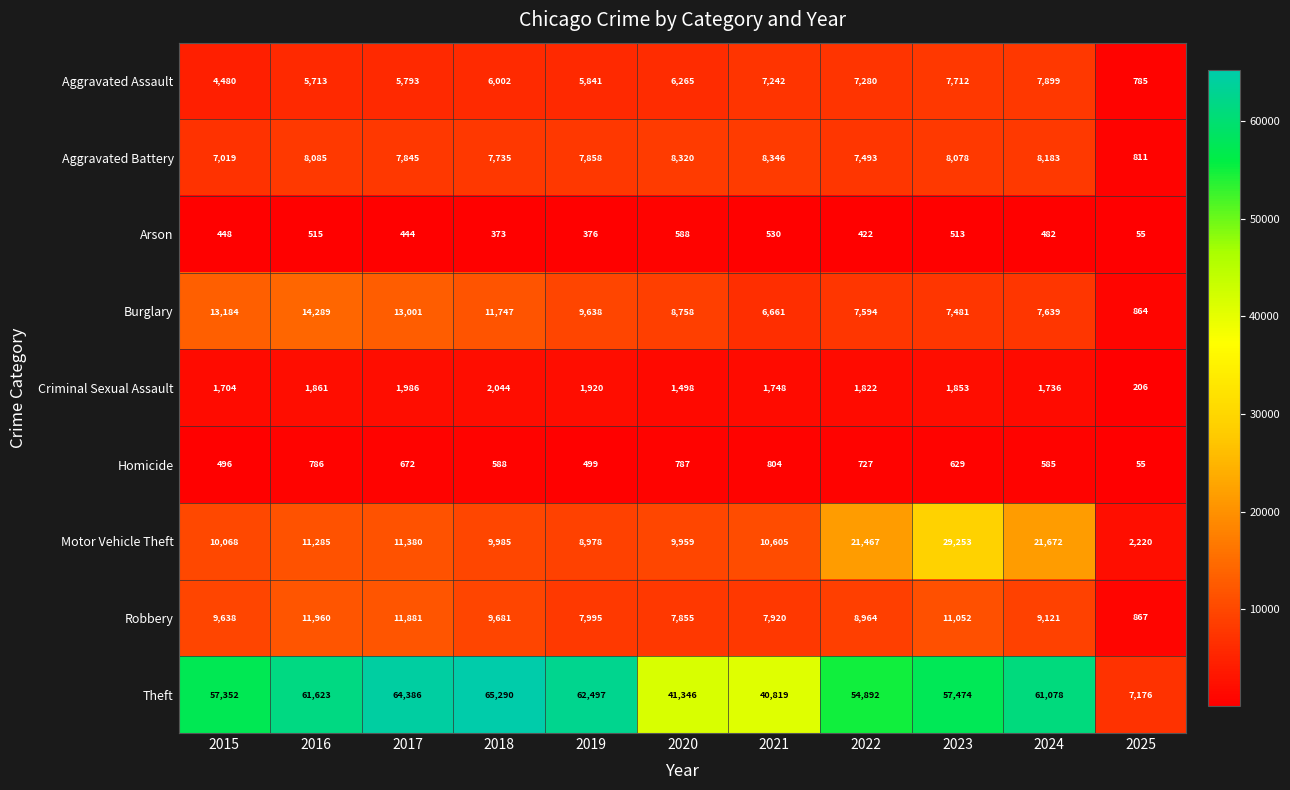

At which category is the sum across all series the highest?

2023